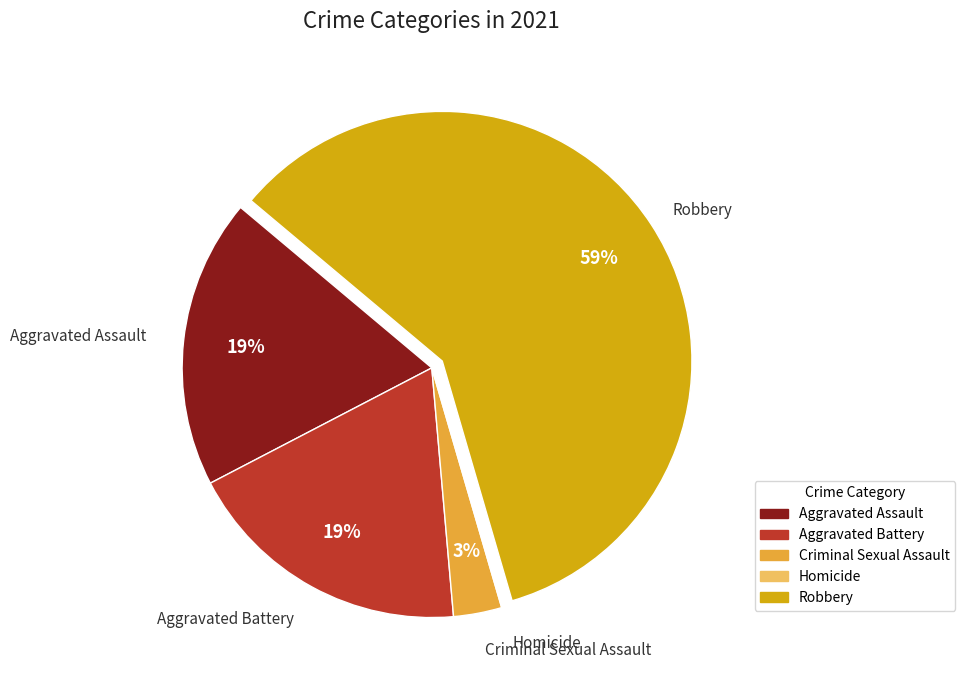

Does any single category account for the majority?

Yes